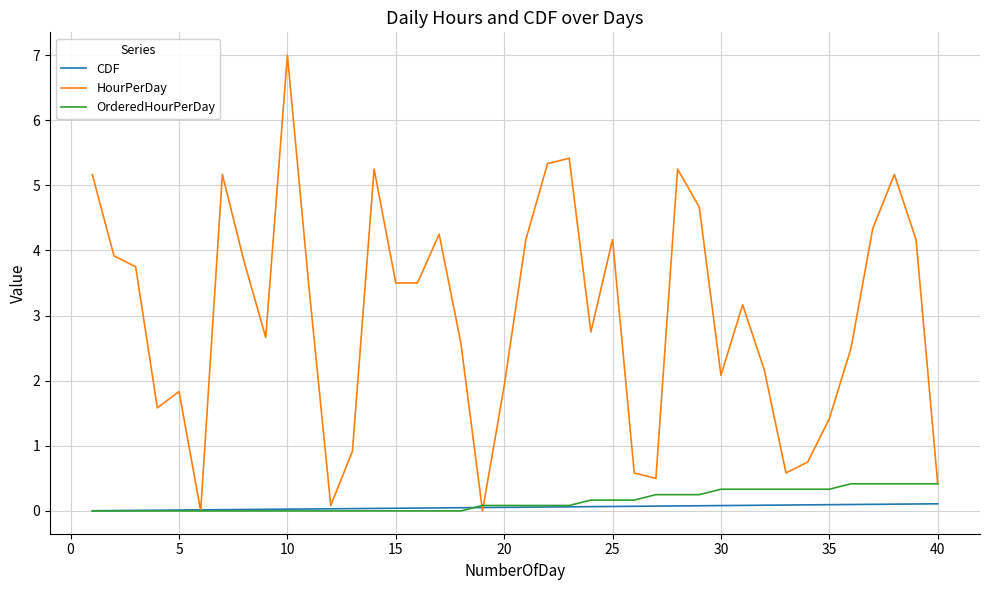

Which series has the largest range (max minus min)?

HourPerDay